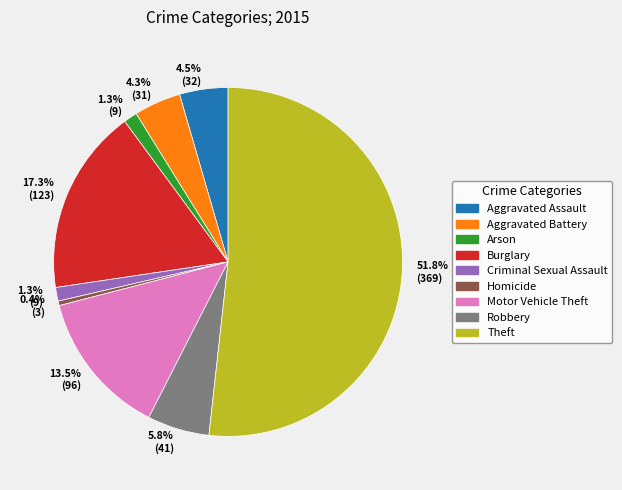

How many segments does this pie chart have?

9